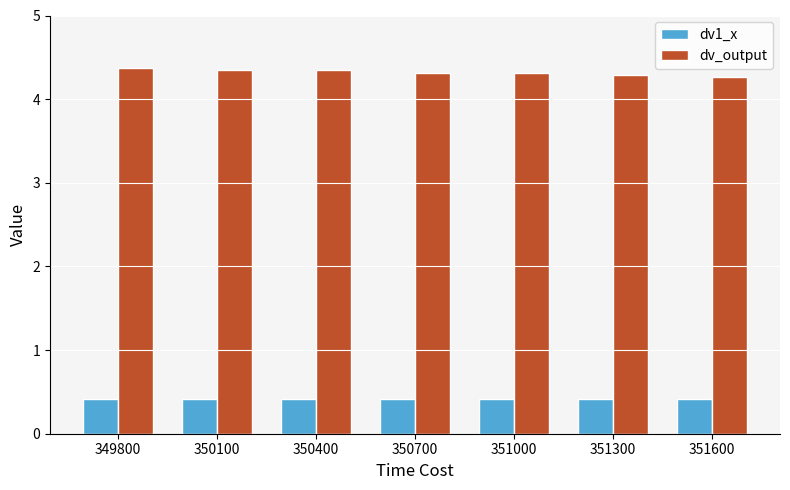

List the series in order of their overall mean, lowest first.

dv1_x, dv_output